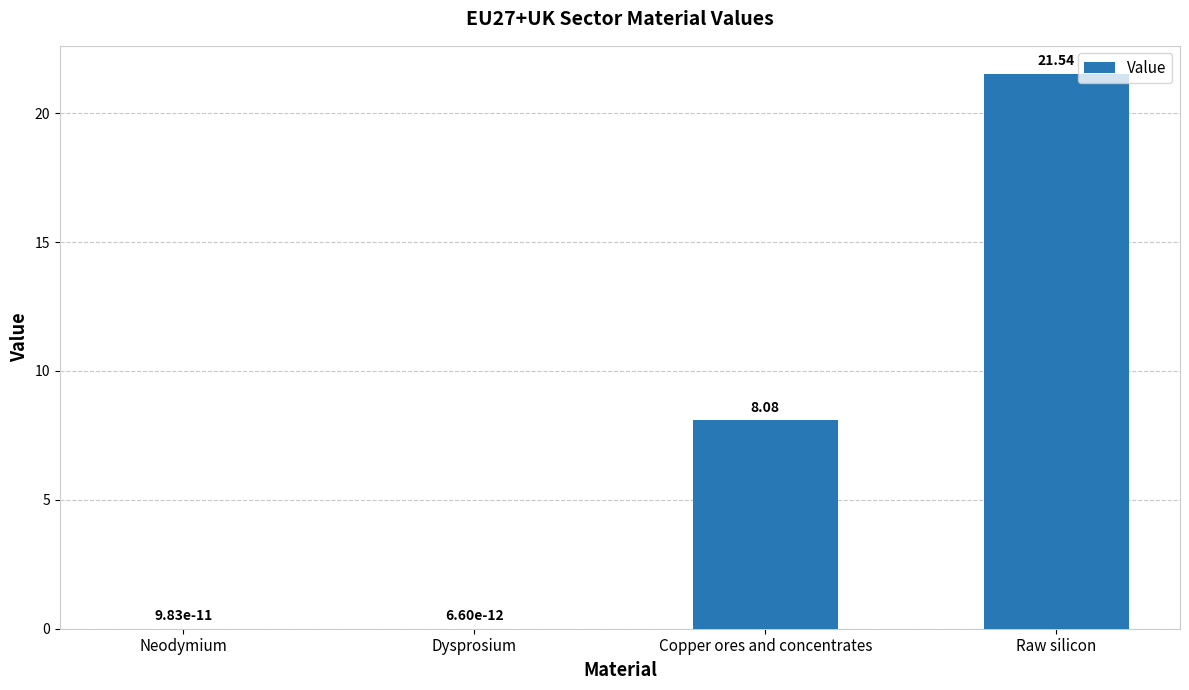

What is the change in value from Copper ores and concentrates to Raw silicon?

+13.5